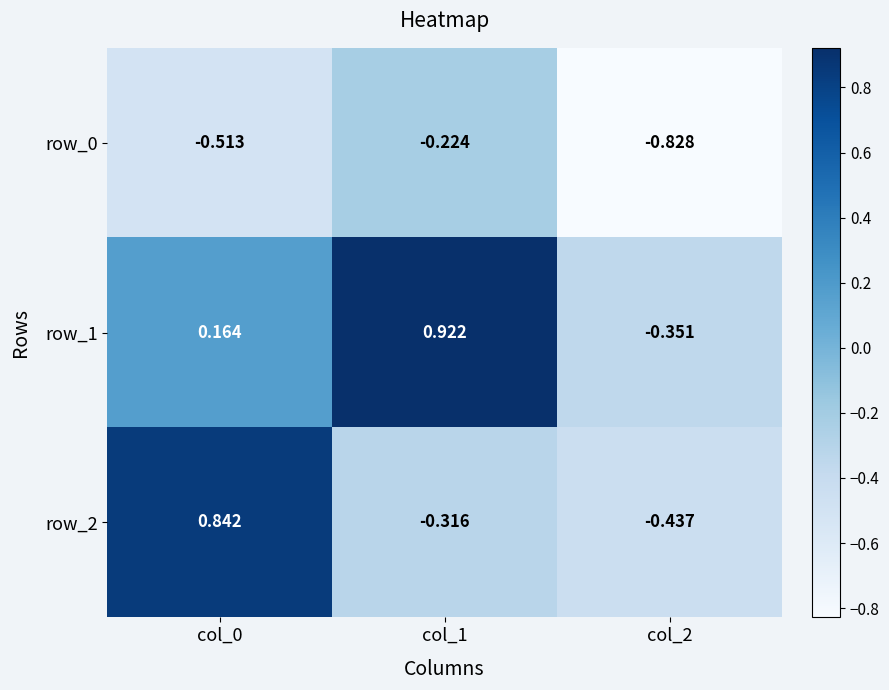

How many positive values does the row_1 series have?

2